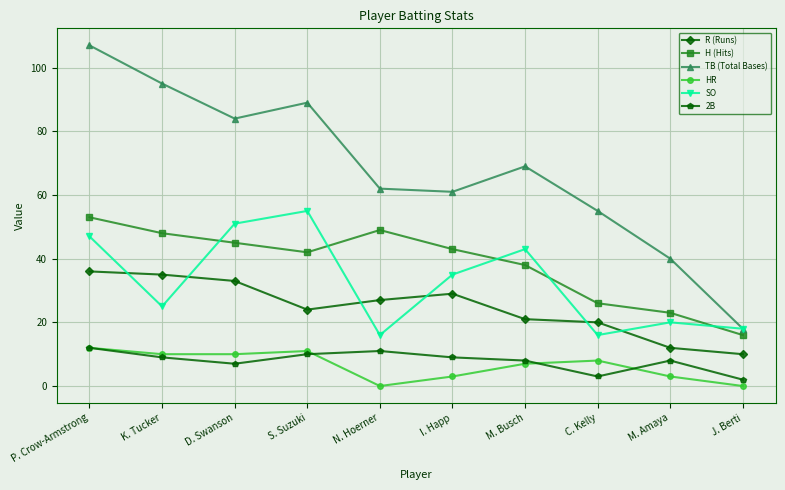

What is the spread (max minus min) of values at M. Amaya?

37